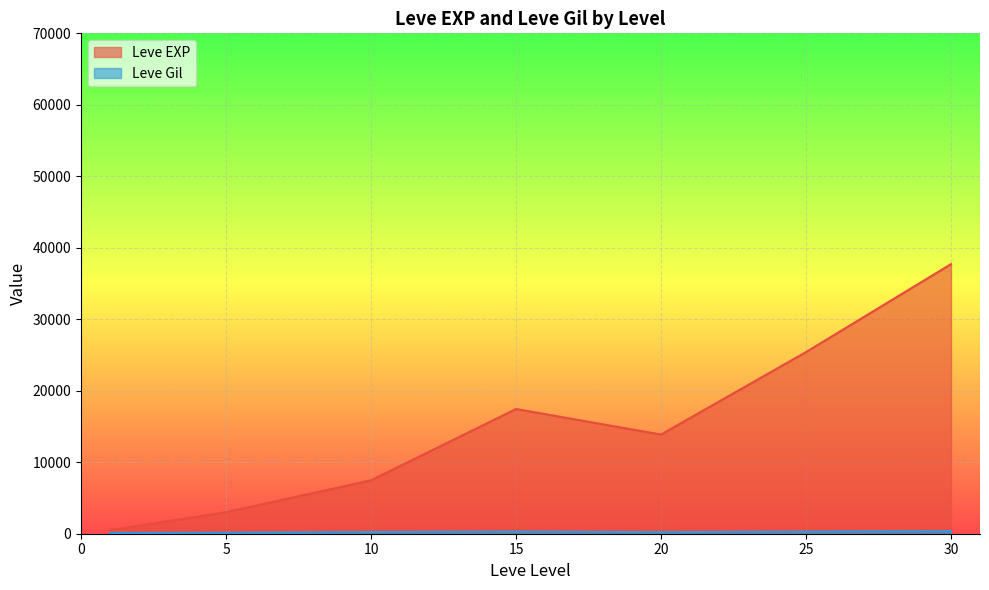

How many interior local valleys does the Leve EXP series have?

1